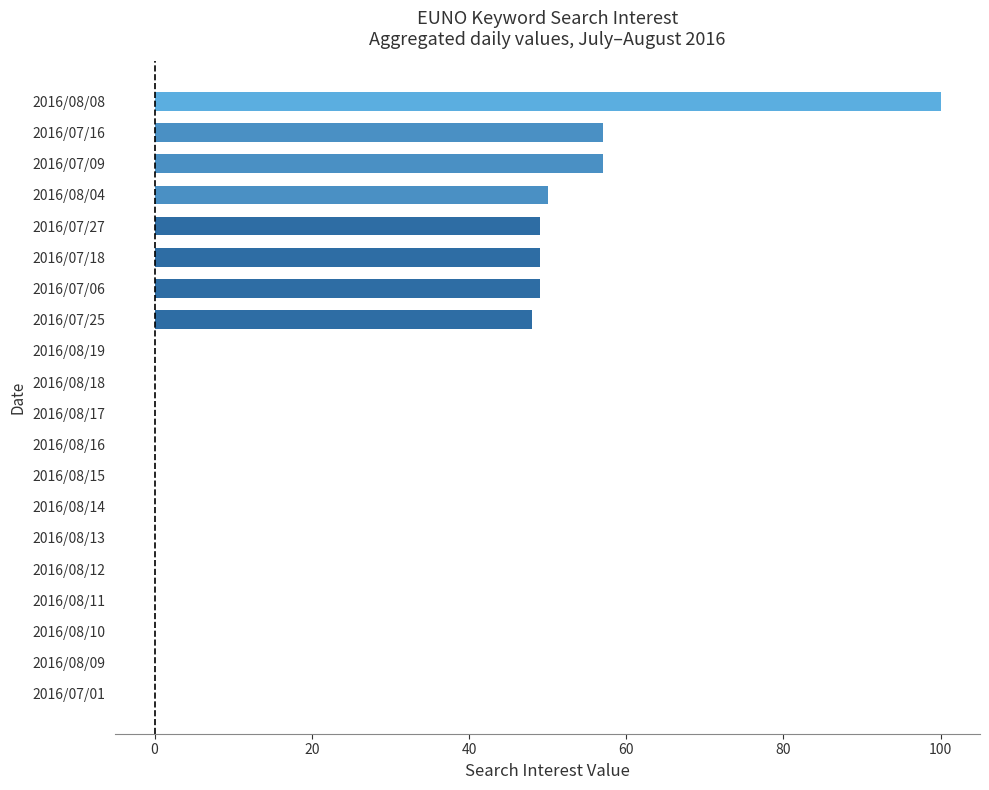

Are the bars horizontal?

Yes